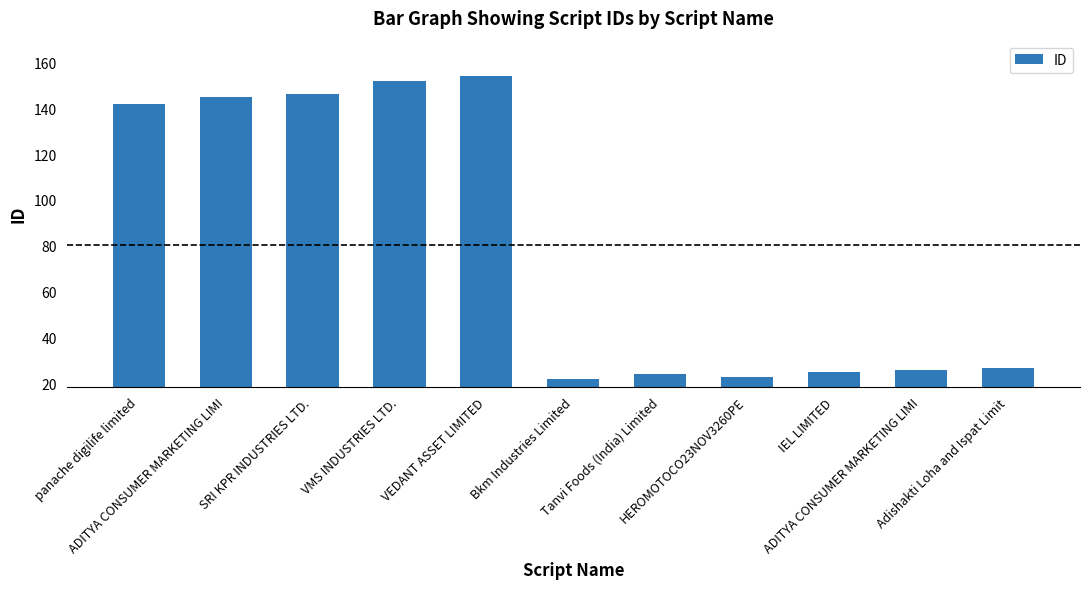

List the labels in order of value, largest first.

VEDANT ASSET LIMITED, VMS INDUSTRIES LTD., SRI KPR INDUSTRIES LTD., ADITYA CONSUMER MARKETING LIMI, panache digilife limited, Adishakti Loha and Ispat Limit, ADITYA CONSUMER MARKETING LIMI, IEL LIMITED, Tanvi Foods (India) Limited, HEROMOTOCO23NOV3260PE, Bkm Industries Limited